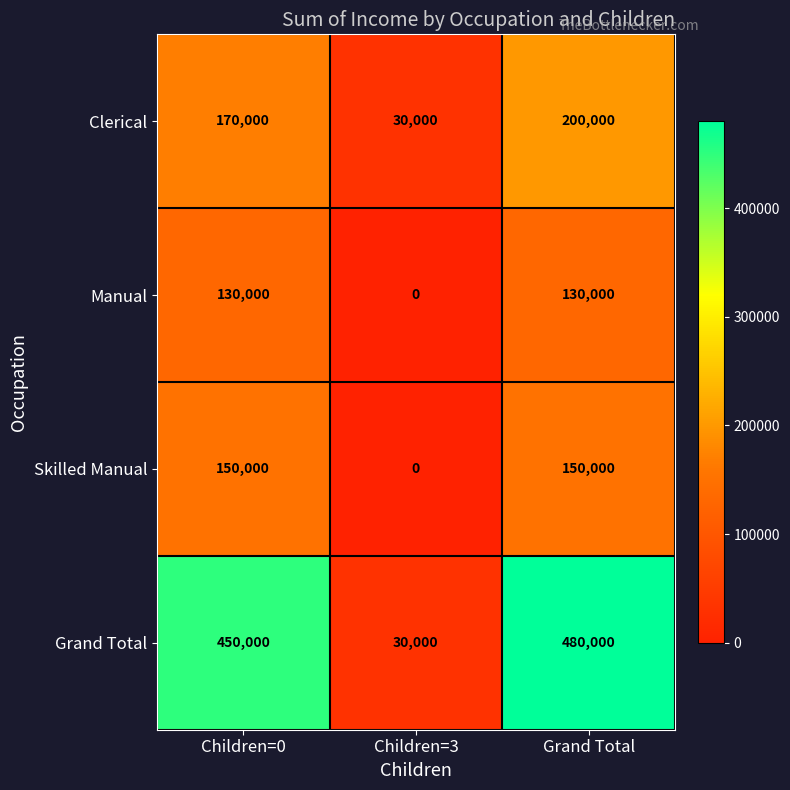

How many data points does each series have?

3